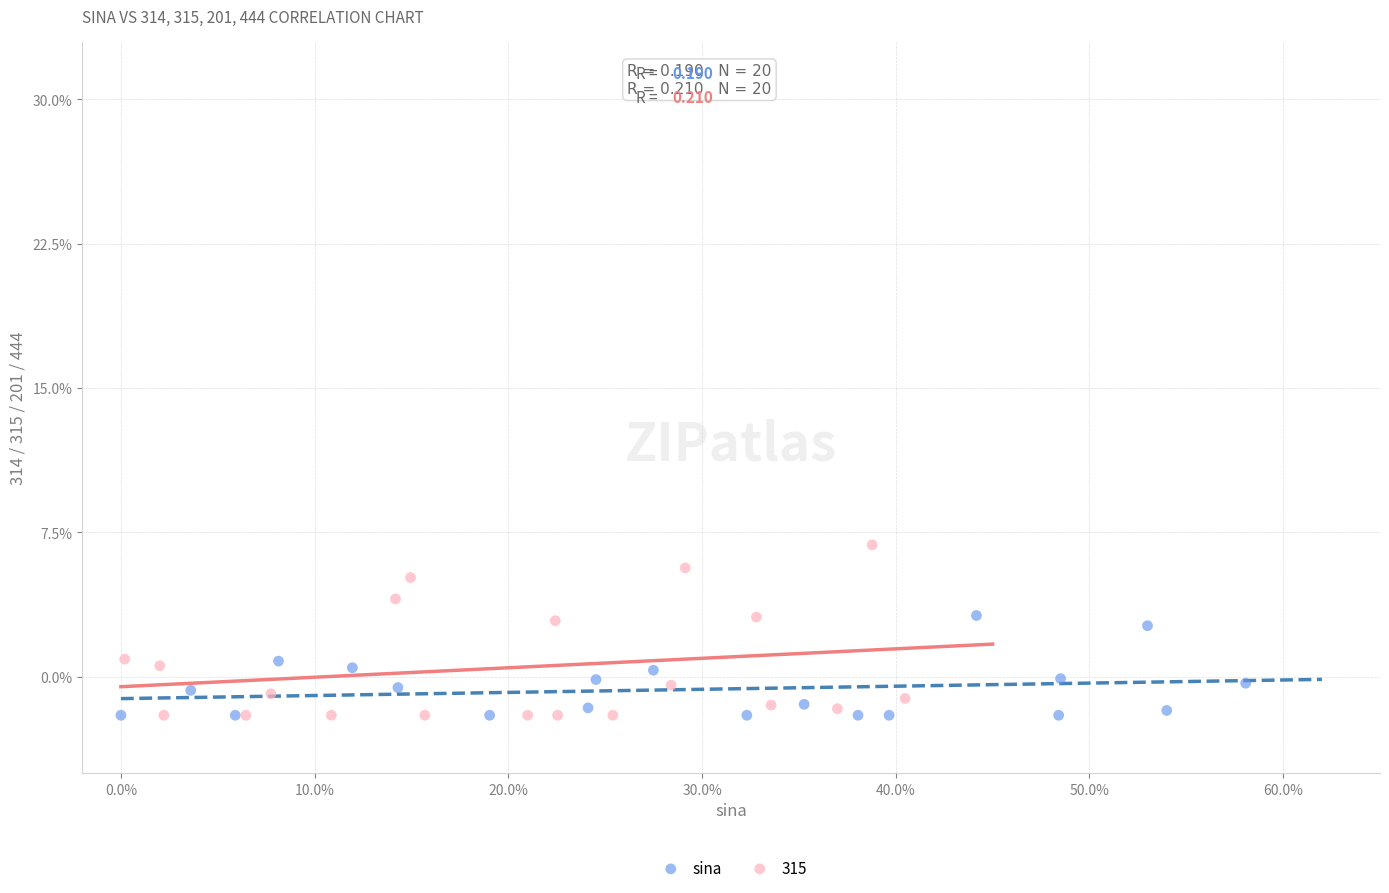

What are all the series names shown in the legend?

sina, 315